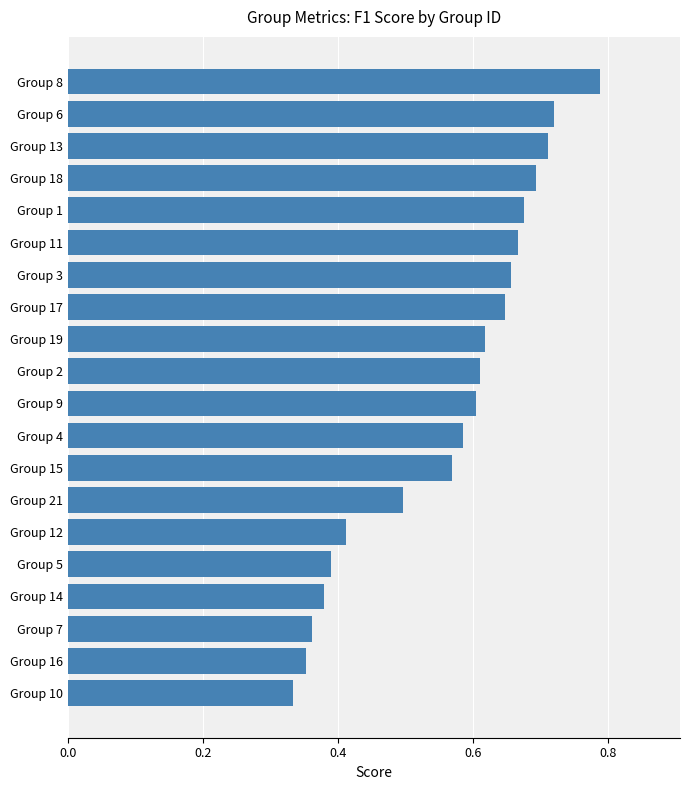

Does the chart contain stacked bars?

No